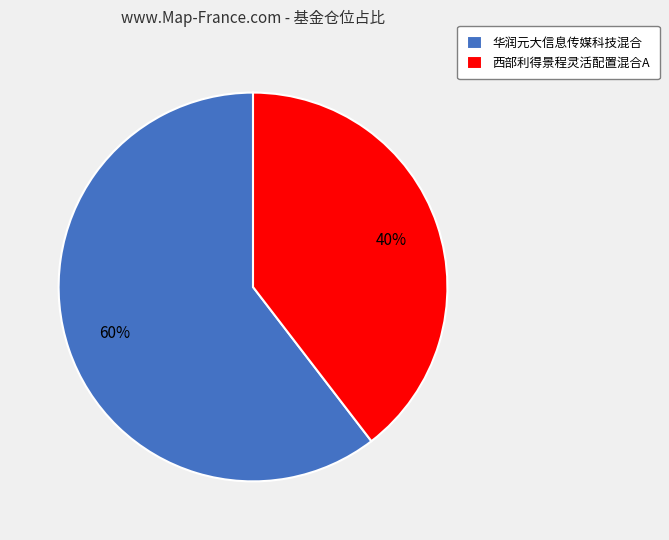

Rank the categories by value from highest to lowest.

华润元大信息传媒科技混合, 西部利得景程灵活配置混合A